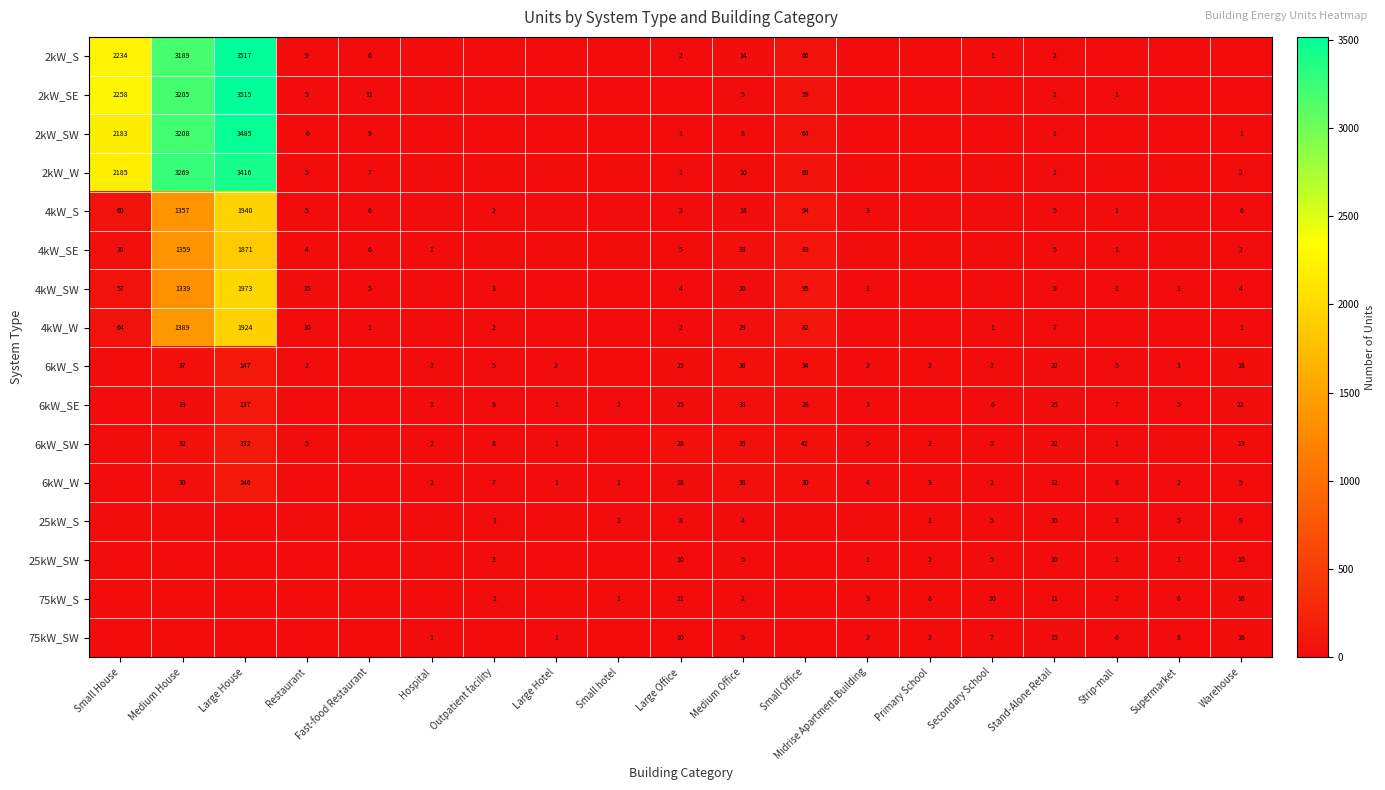

What is the sum of the 2kW_SW values at Small Office and Warehouse?

65